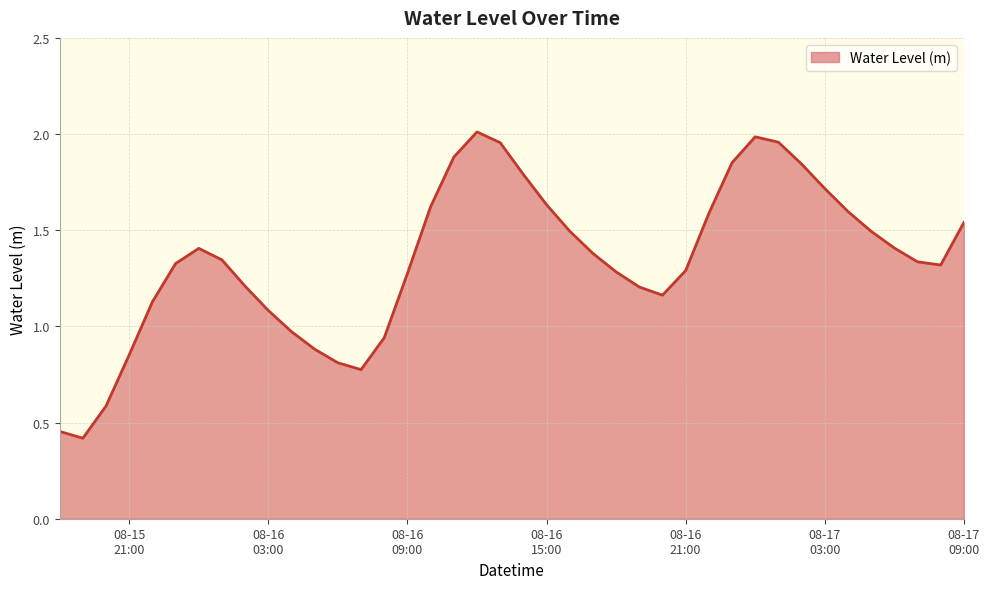

What is the smallest value displayed?

0.4